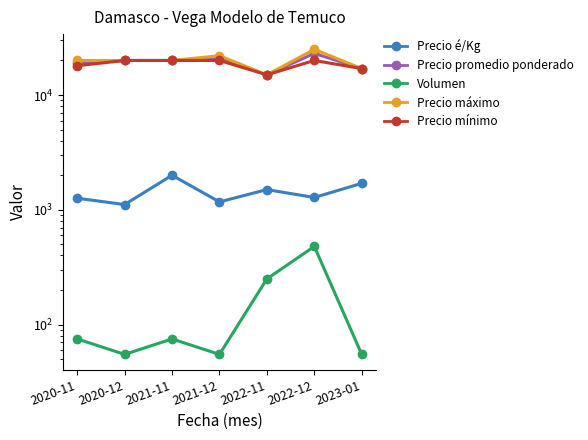

What is the sum of the Volumen values at 2022-12 and 2021-12?

535